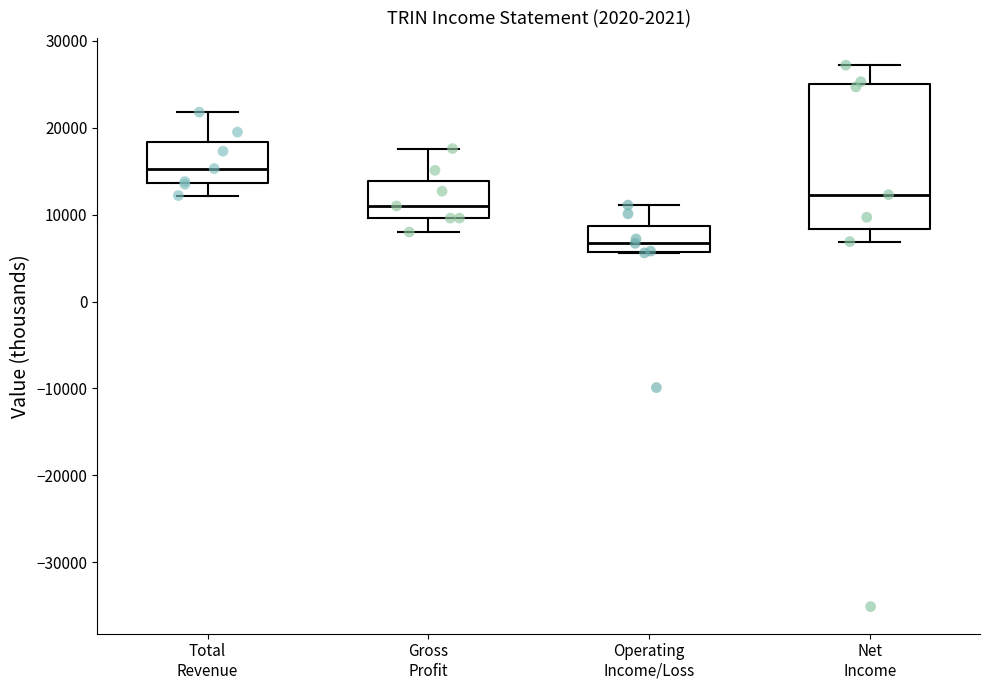

Reading left to right, transcribe this box plot: for each box, give where its median line is, the range the box spans, and where its two whiskers end, as read against the y-axis. The values are not printed on the chart, so give them approximately, as read against the axis.

Total Revenue: median 15000, box 14000 to 18000, whiskers 12000 to 22000
Gross Profit: median 11000, box 10000 to 14000, whiskers 8000 to 18000
Operating Income/Loss: median 7000, box 6000 to 9000, whiskers 6000 to 11000
Net Income: median 12000, box 8000 to 25000, whiskers 7000 to 27000